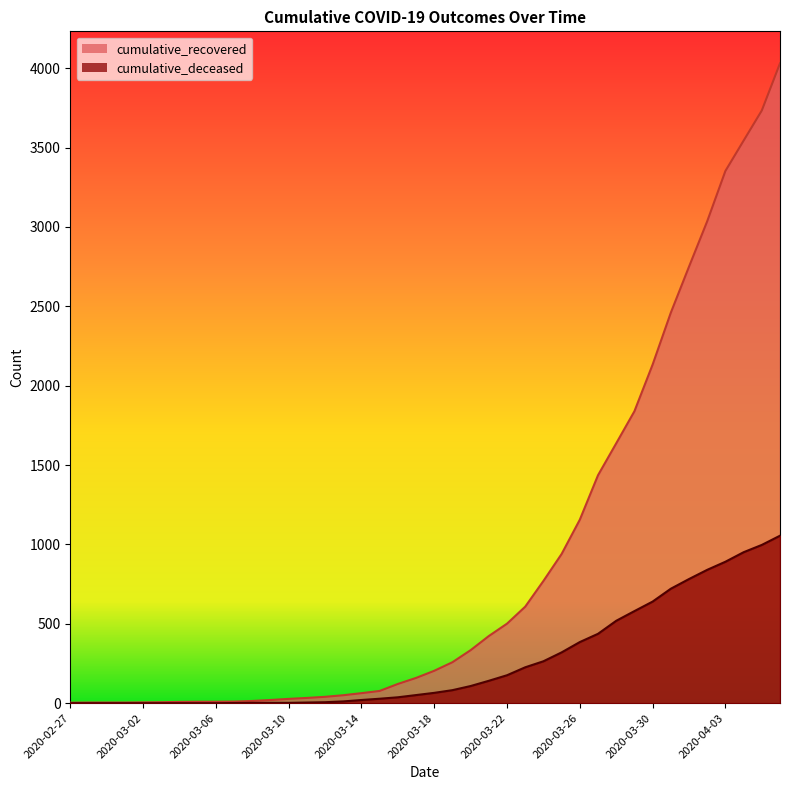

At which category is the sum across all series the highest?

2020-04-06